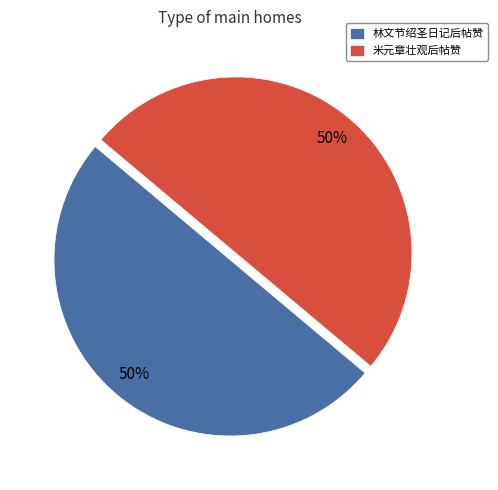

Approximately how many times larger is the value at 林文节绍圣日记后帖赞 compared to 米元章壮观后帖赞?

1.0